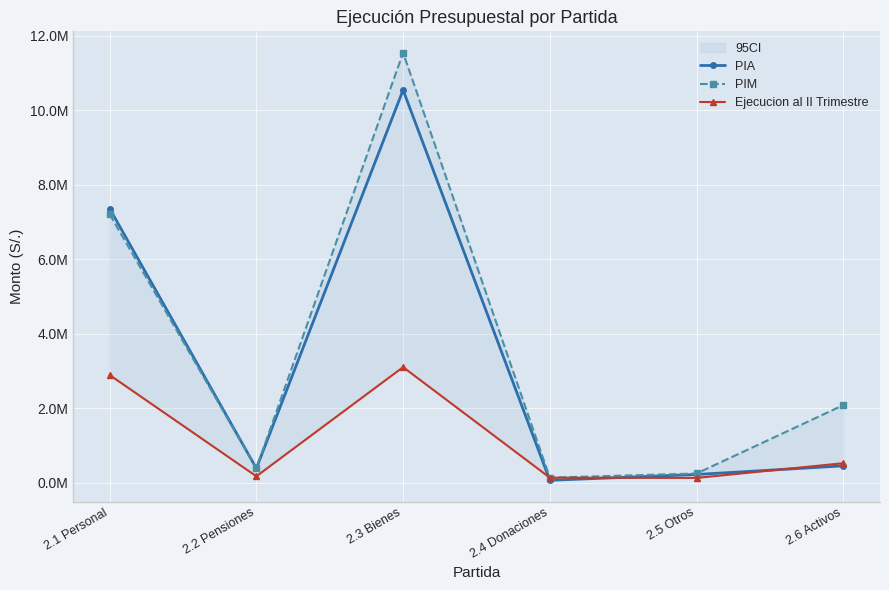

What are all the series names shown in the legend?

PIA, PIM, Ejecucion al II Trimestre